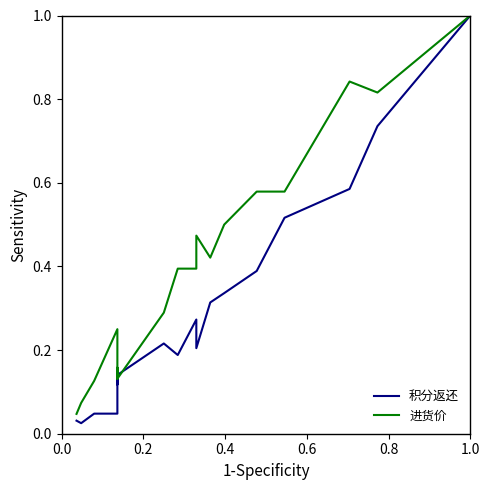

At which category is the sum across all series the highest?

1.0